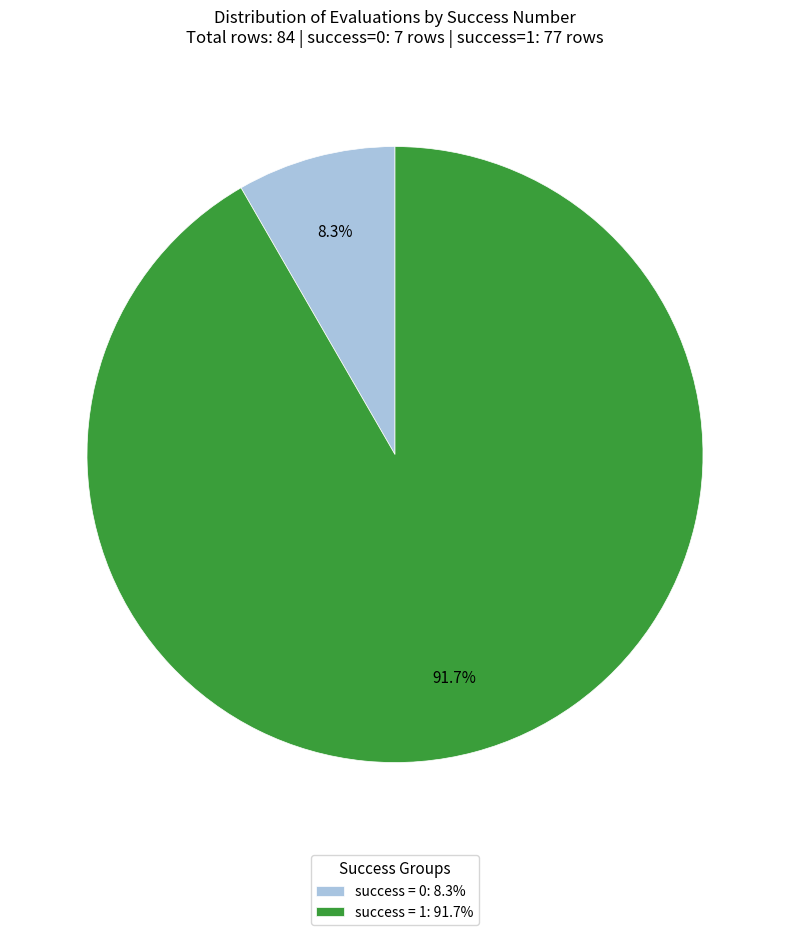

Which slice is the largest?

success = 1: 91.7%